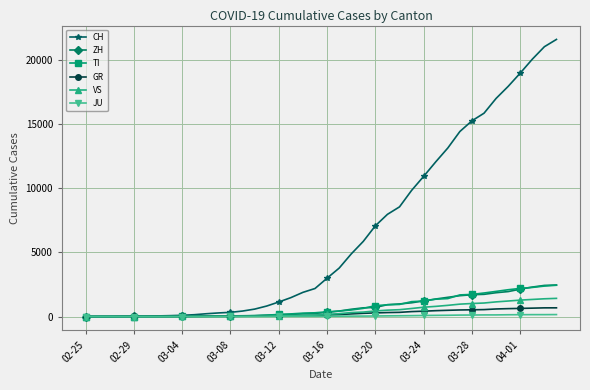

Which series has the largest total across all categories?

CH